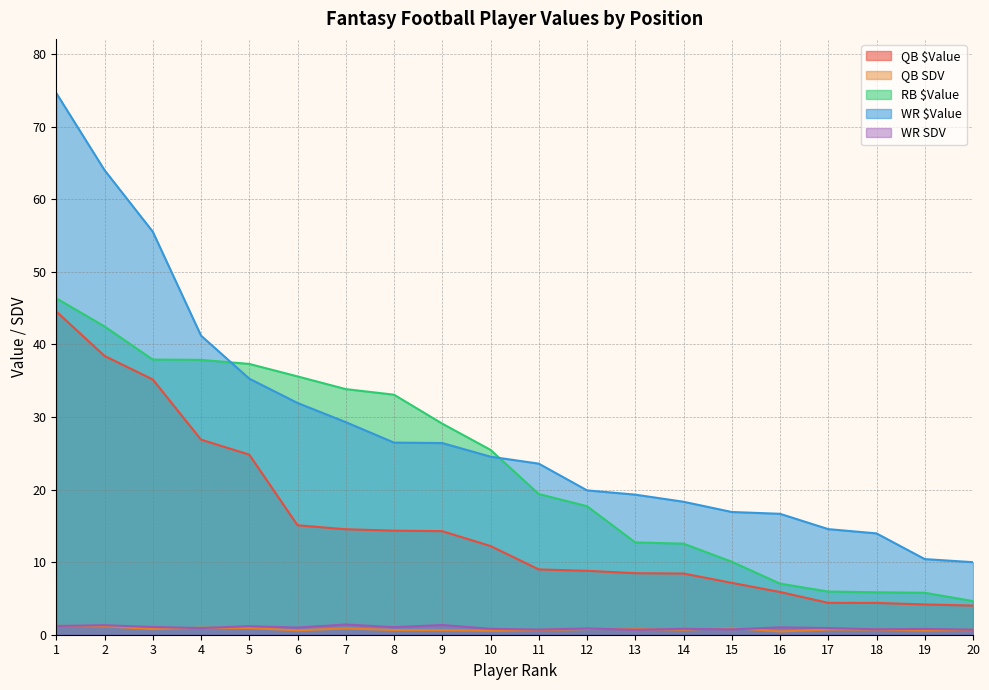

True or false: WR SDV has more than 0 points higher than both neighbors.

True